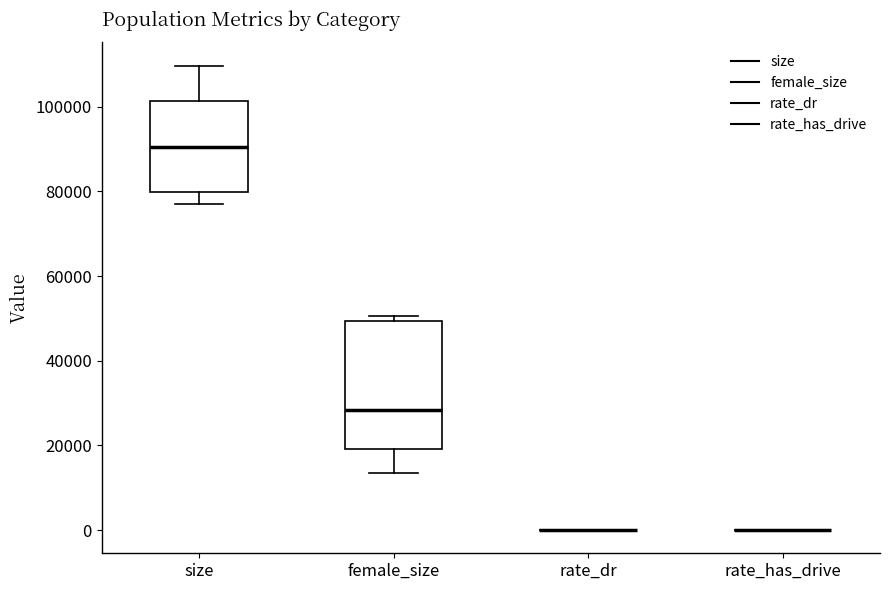

Reading left to right, transcribe this box plot: for each box, give where its median line is, the range the box spans, and where its two whiskers end, as read against the y-axis. The values are not printed on the chart, so give them approximately, as read against the axis.

size: median 90000, box 80000 to 102000, whiskers 78000 to 110000
female_size: median 28000, box 20000 to 50000, whiskers 14000 to 50000 (just above the box's upper edge)
rate_dr: box collapsed to a line at 0, whiskers 0 to 0
rate_has_drive: box collapsed to a line at 0, whiskers 0 to 0